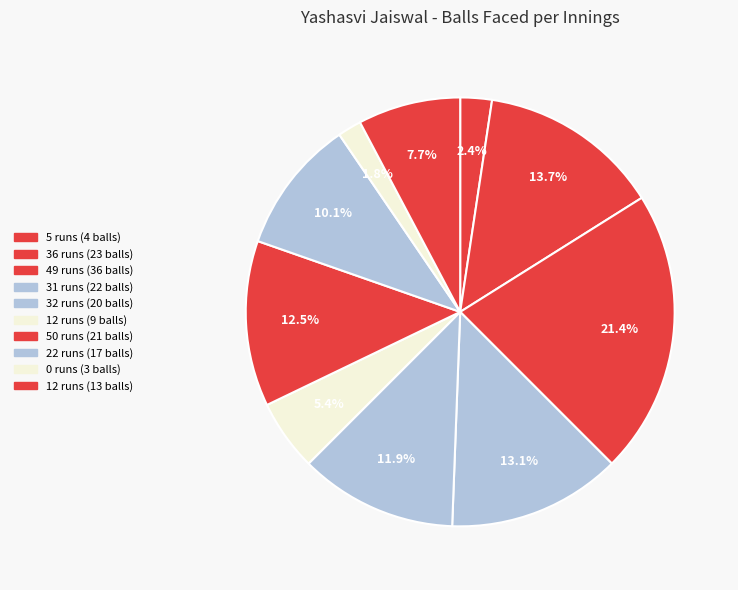

Is there any slice that represents more than half of the pie?

No